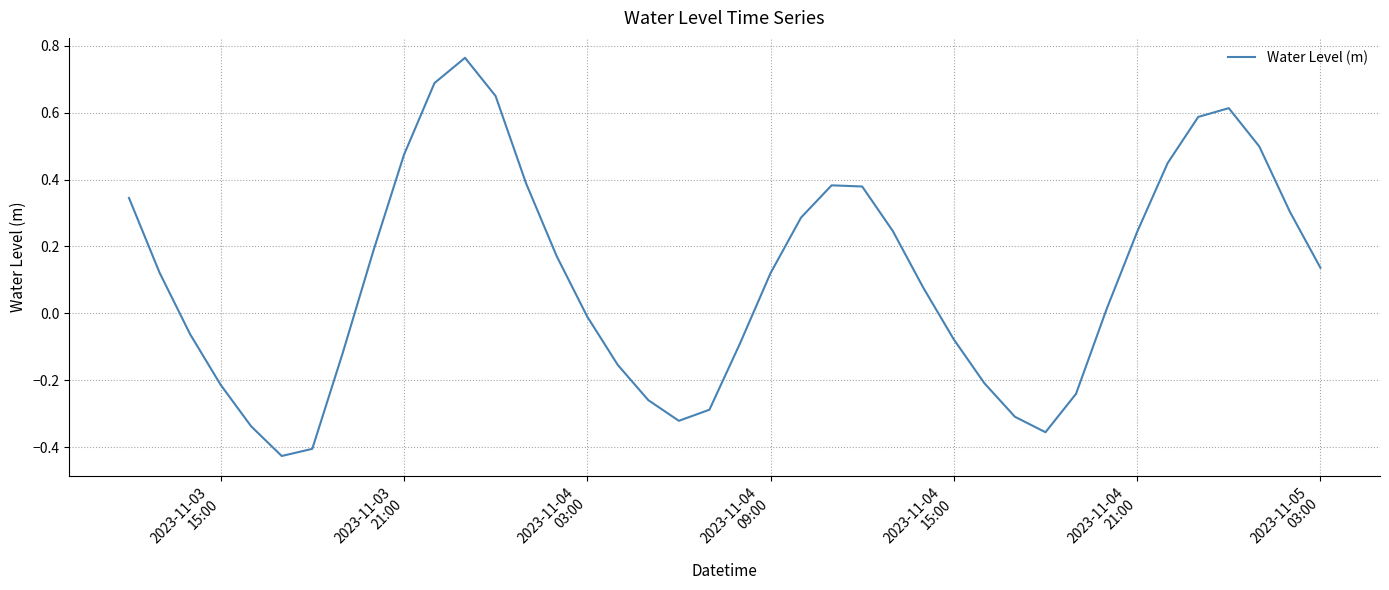

What is the difference between the maximum and minimum values?

1.2